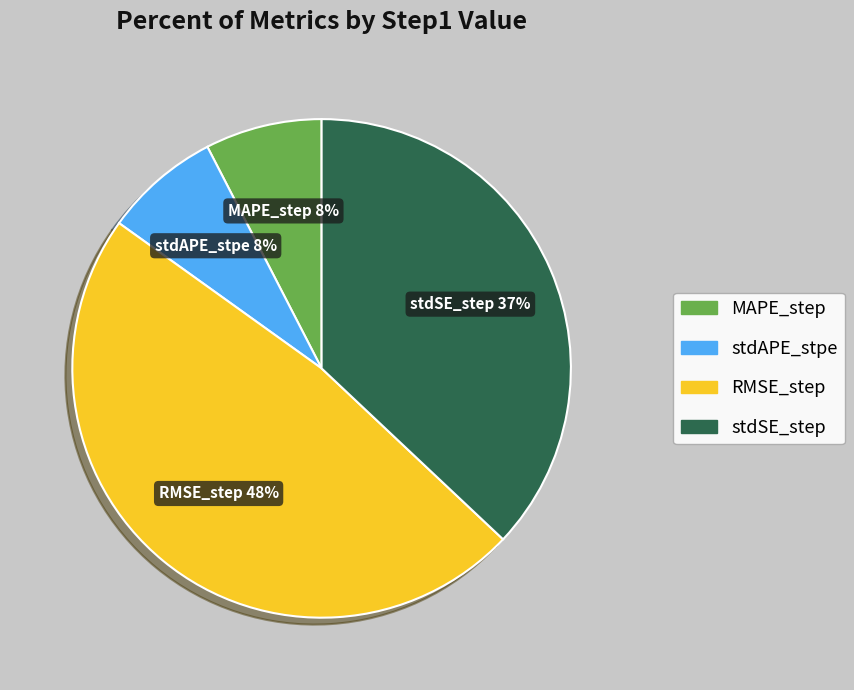

The MAPE_step slice represents 8% of the pie. True or false?

True